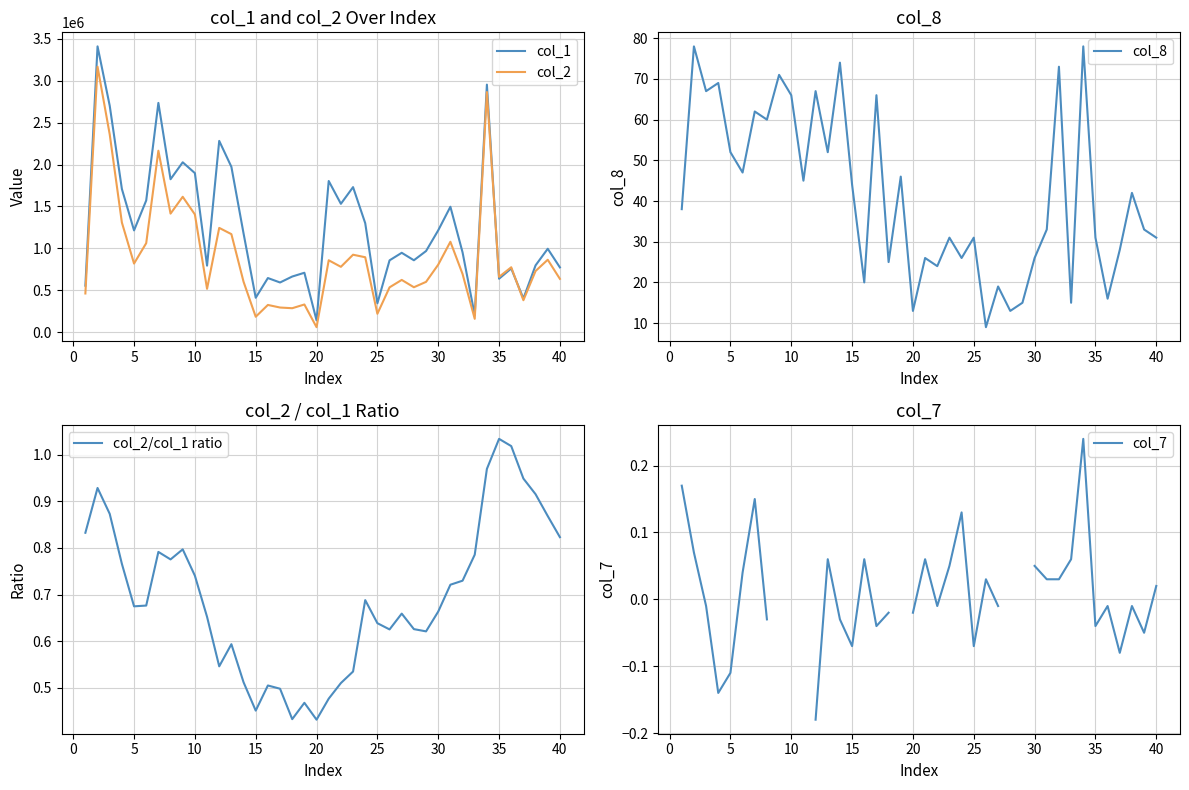

What is the lowest value of the col_8 series?

9